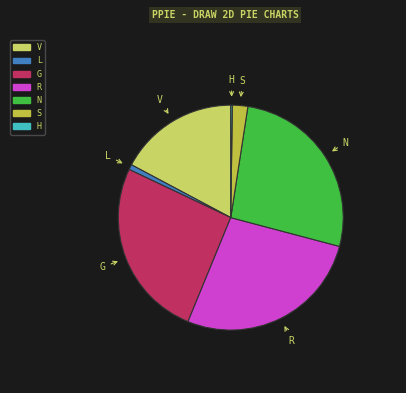

Is there any slice that represents more than half of the pie?

No